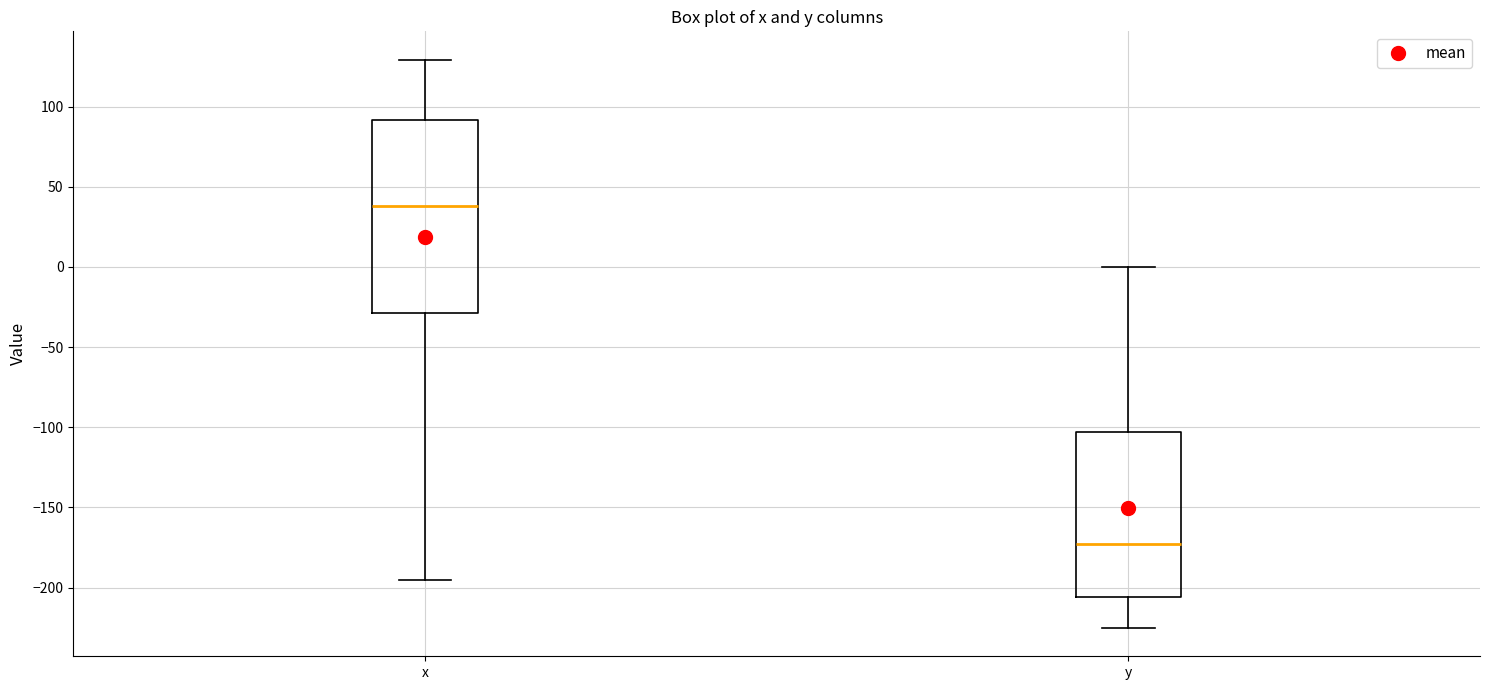

Which box's median line is the highest?

x